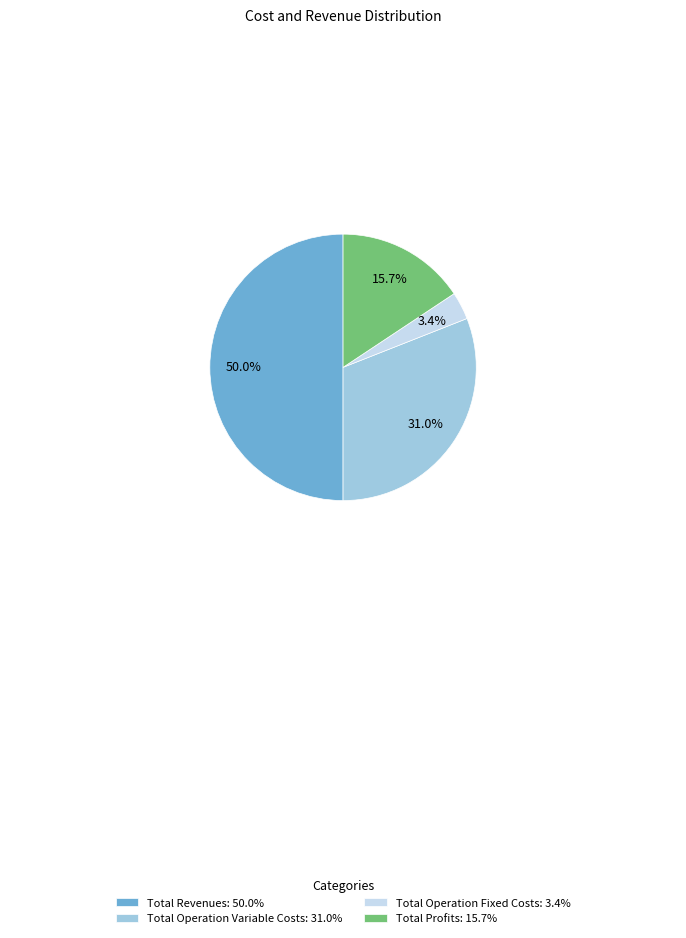

Does Total Profits: 15.7% account for over 50% of the chart?

No